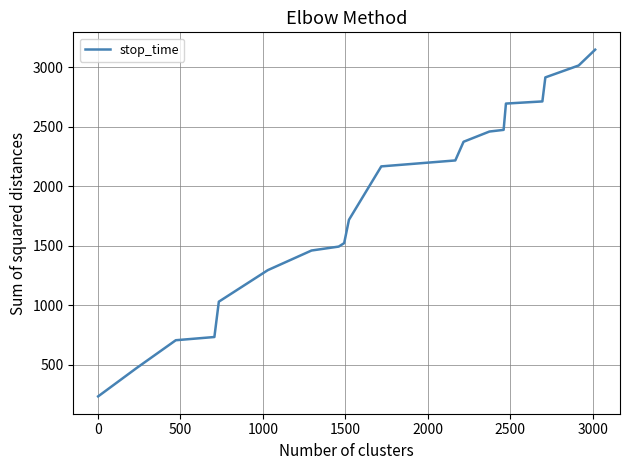

How many values are below 2166?

10